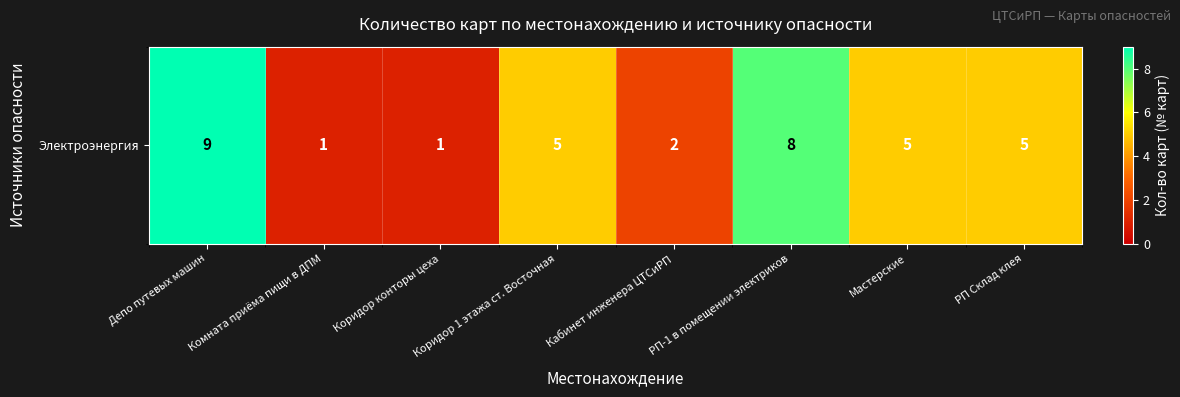

What is the approximate value at Депо путевых машин?

9